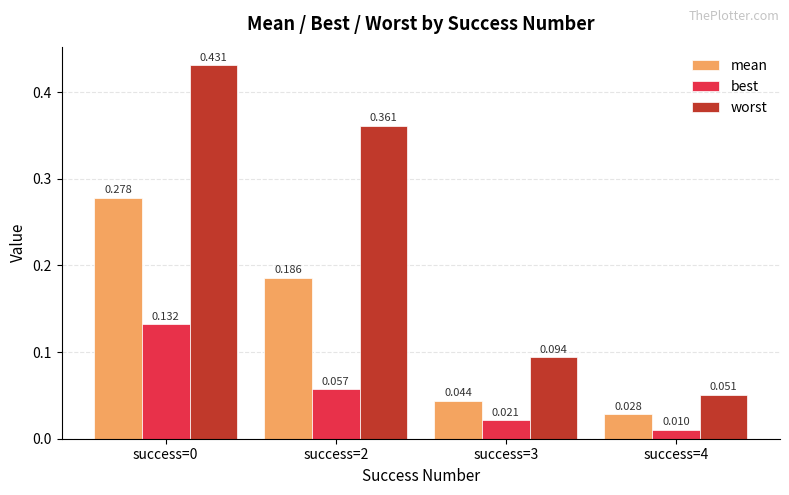

Count the number of categories in the chart.

4